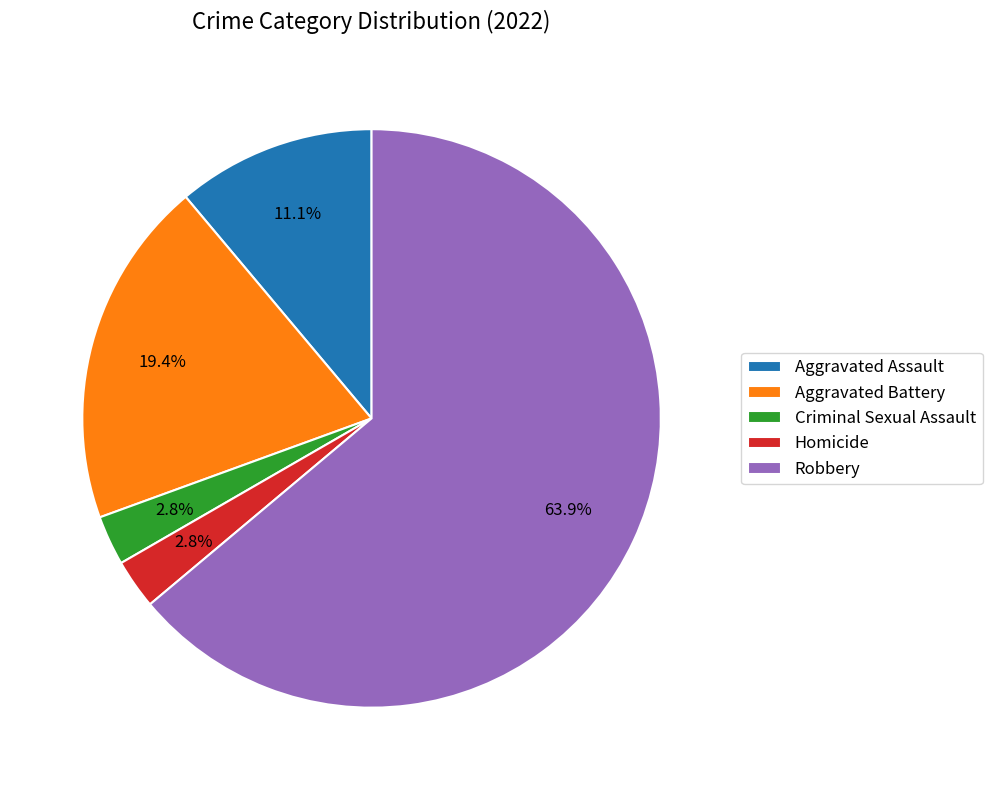

Does Criminal Sexual Assault represent more than half of the total?

No